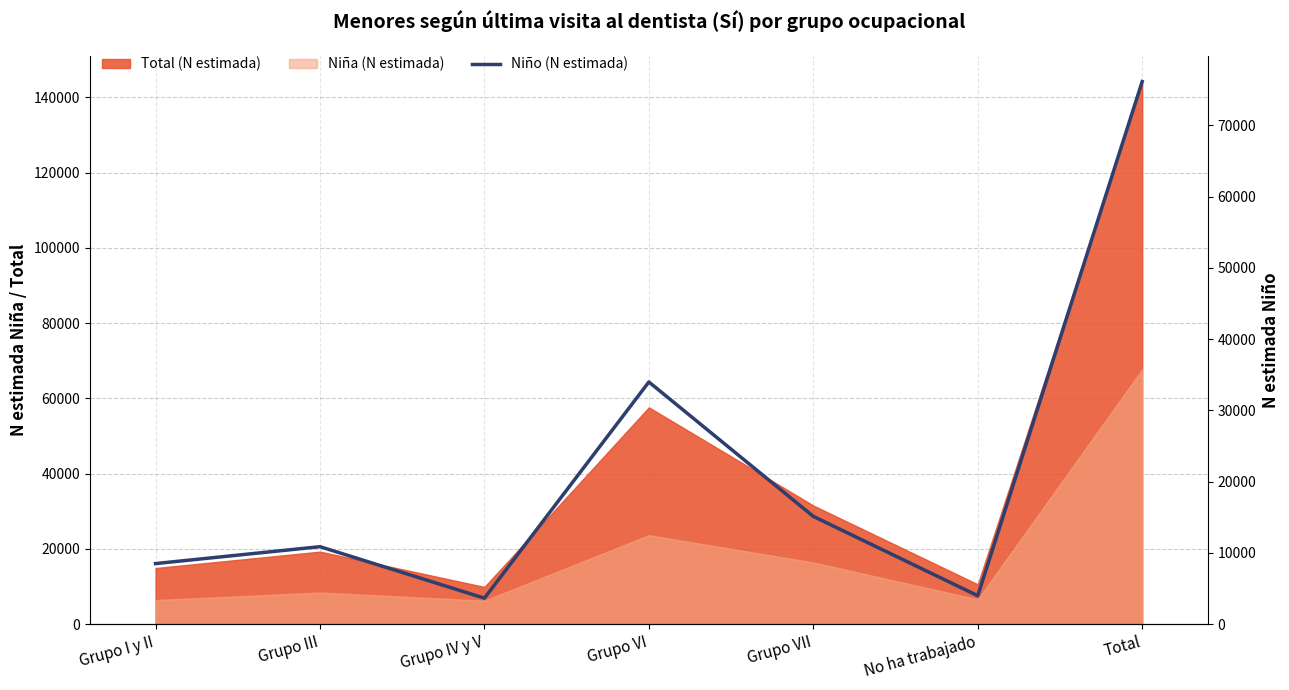

What is the average value?

21750